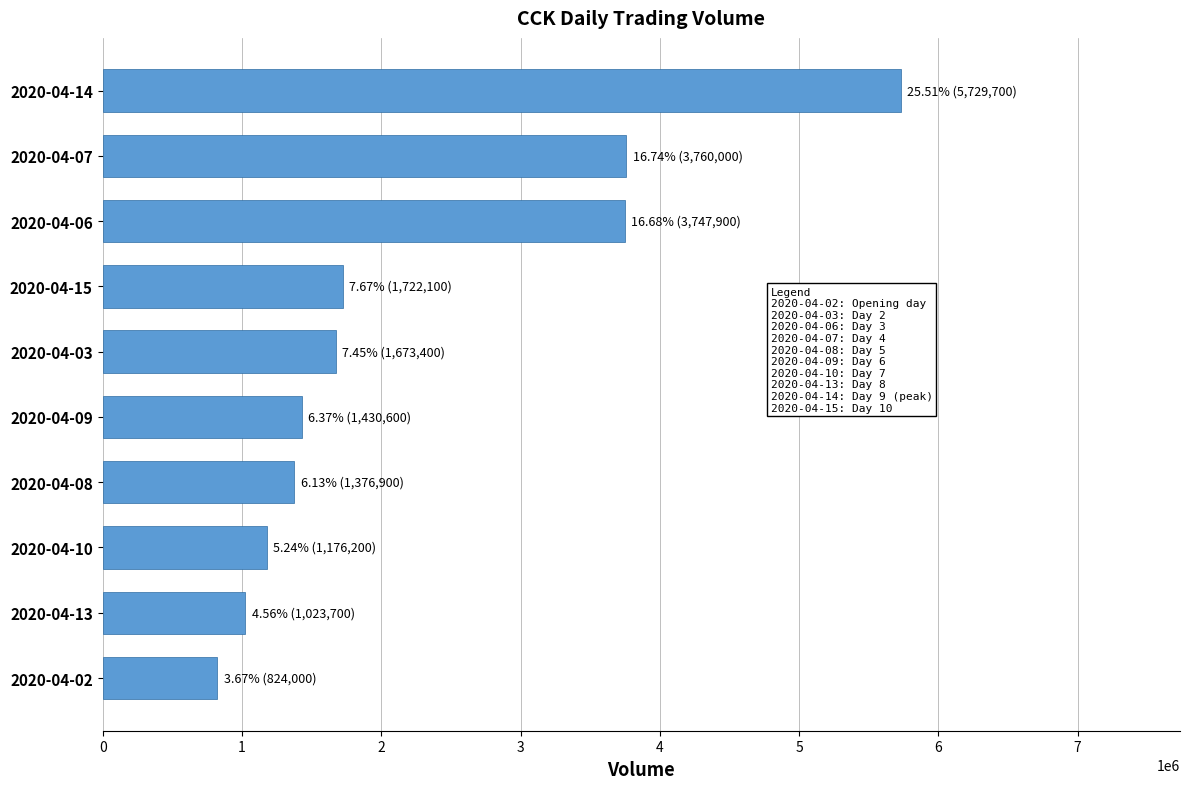

How many series are shown in this chart?

1